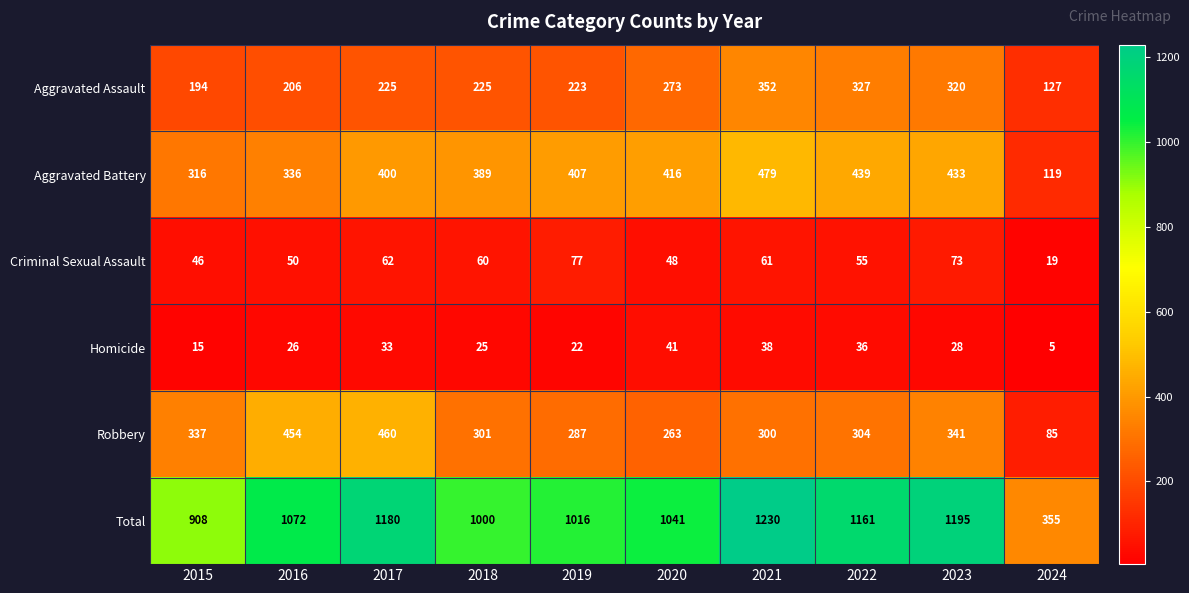

Which series has the largest total across all categories?

Total